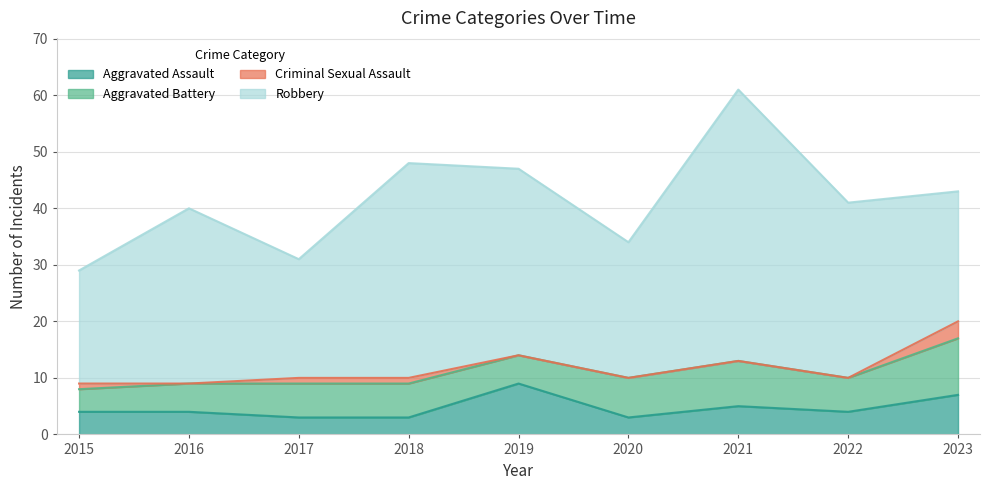

True or false: Aggravated Assault and Criminal Sexual Assault cross at least once.

False